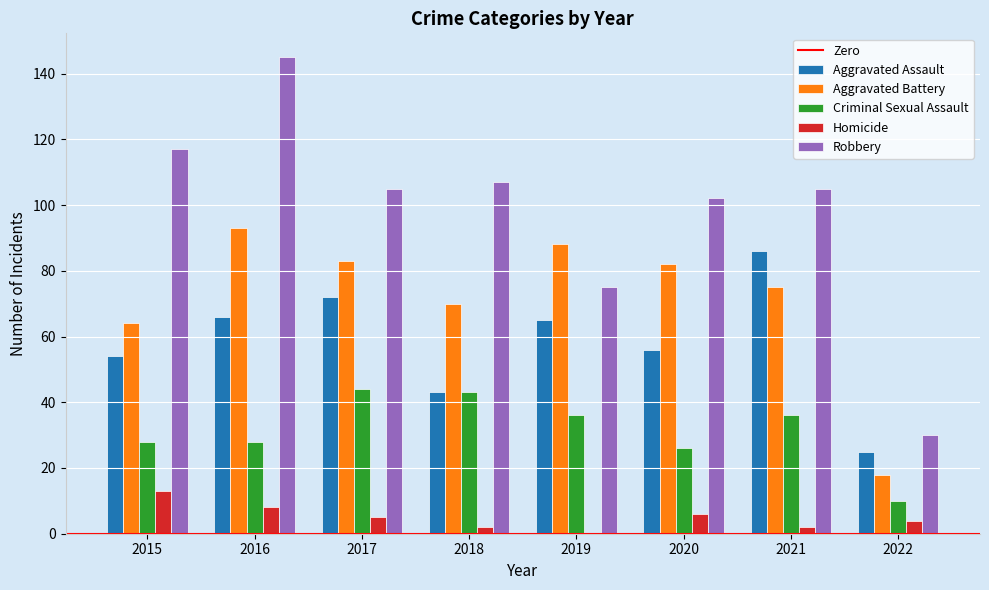

What value does the Criminal Sexual Assault series have at 2020?

26